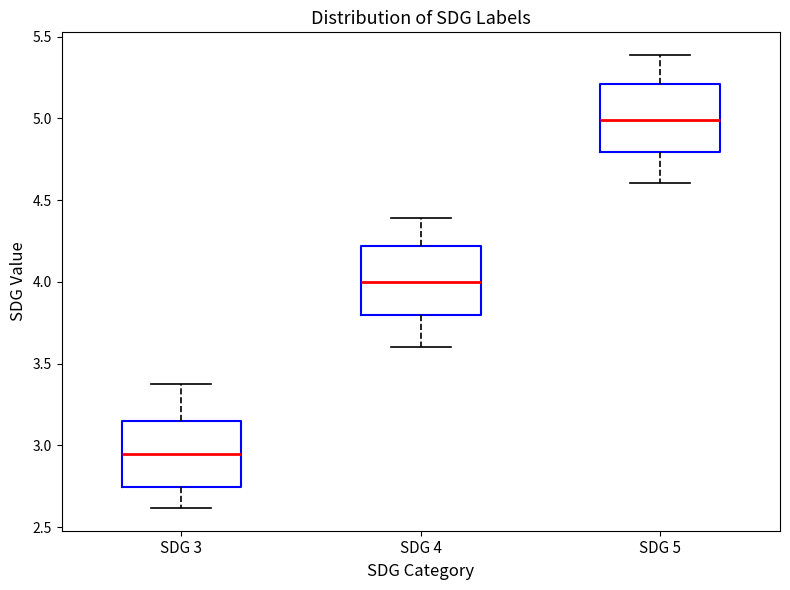

Reading left to right, read every box against the y-axis: the position of its median line, the range the box covers, and the ends of its whiskers. The values are not printed on the chart, so give them approximately, as read against the axis.

SDG 3: median 2.95, box 2.75 to 3.15, whiskers 2.60 to 3.40
SDG 4: median 4.00, box 3.80 to 4.20, whiskers 3.60 to 4.40
SDG 5: median 5.00, box 4.80 to 5.20, whiskers 4.60 to 5.40